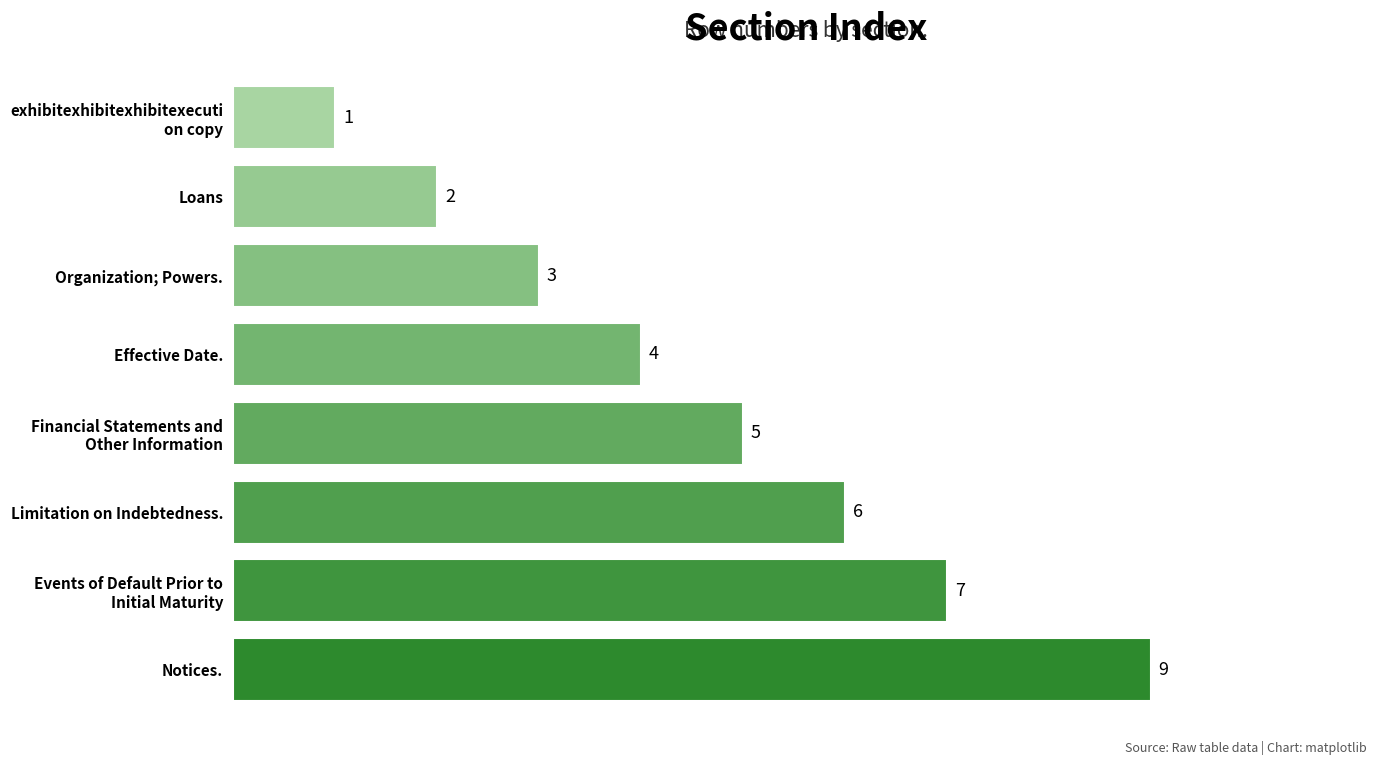

How many distinct data groups are displayed?

1